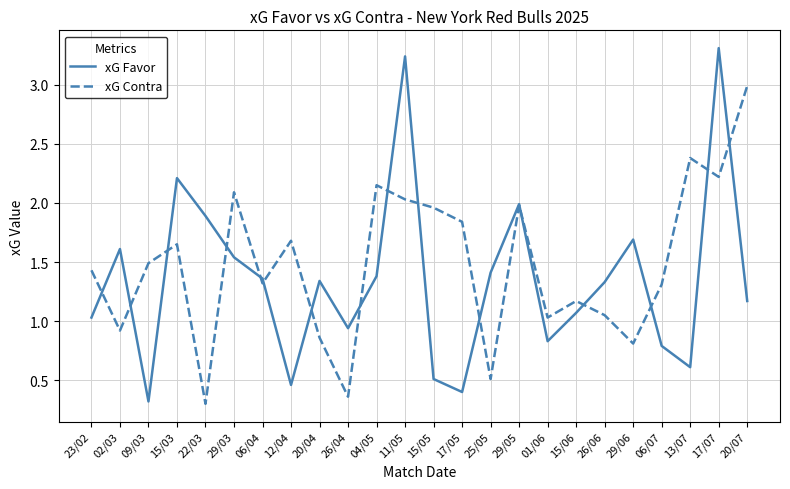

True or false: xG Favor has a value of 2.5 at 29/03.

False